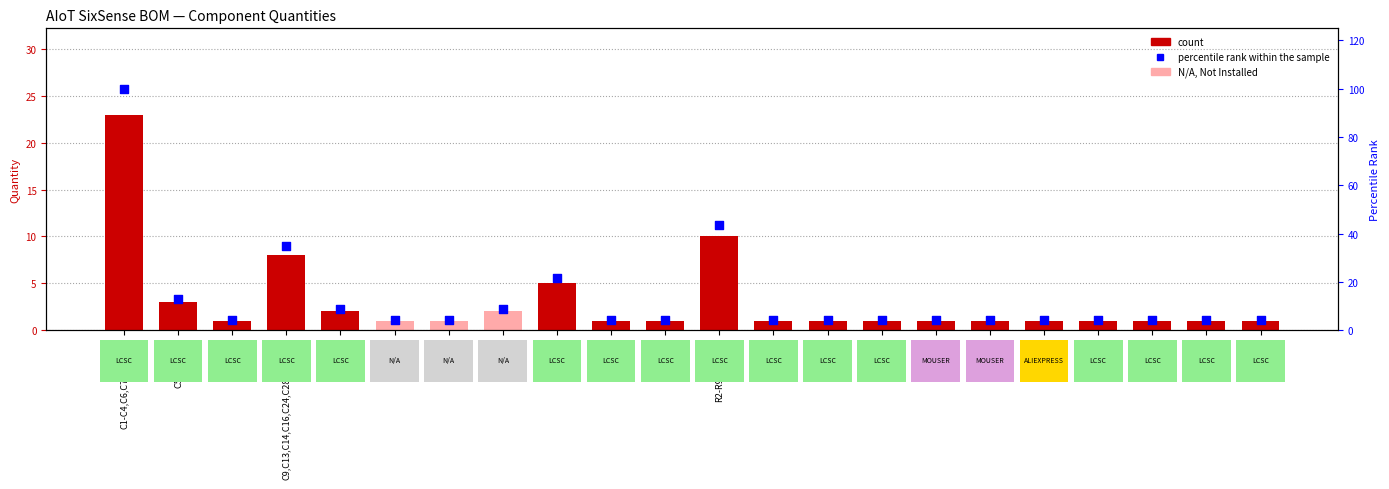

What is the total value across all series at J3,J4?

10.7